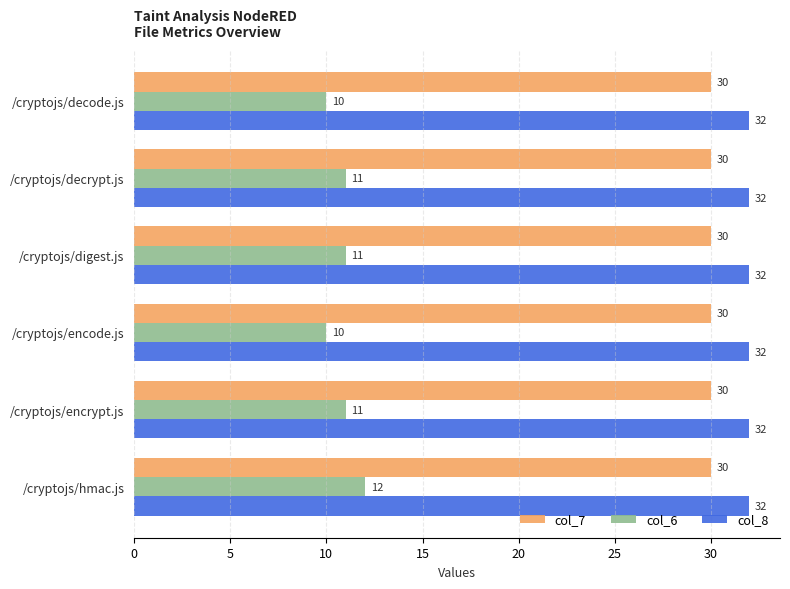

The value of col_6 at /cryptojs/encode.js is 13. True or false?

False